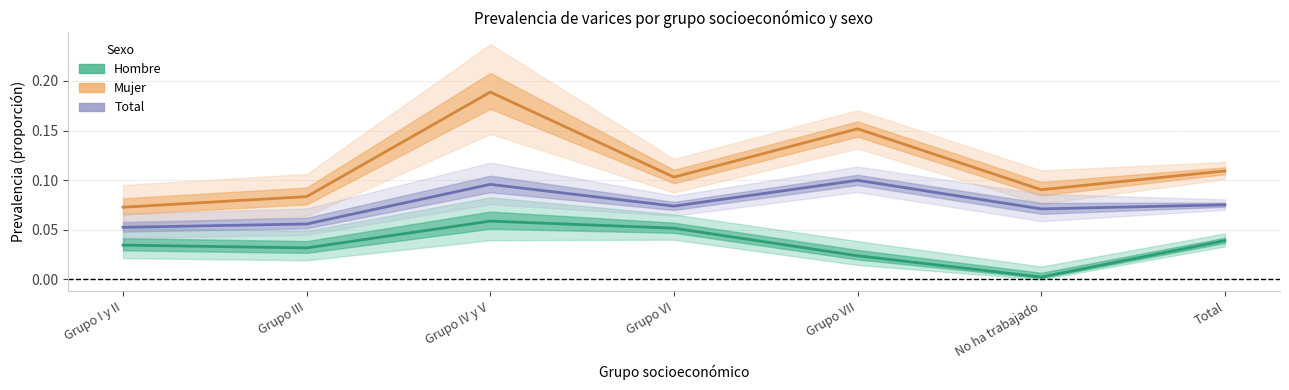

What is the label of the 7th point from the left?

Total